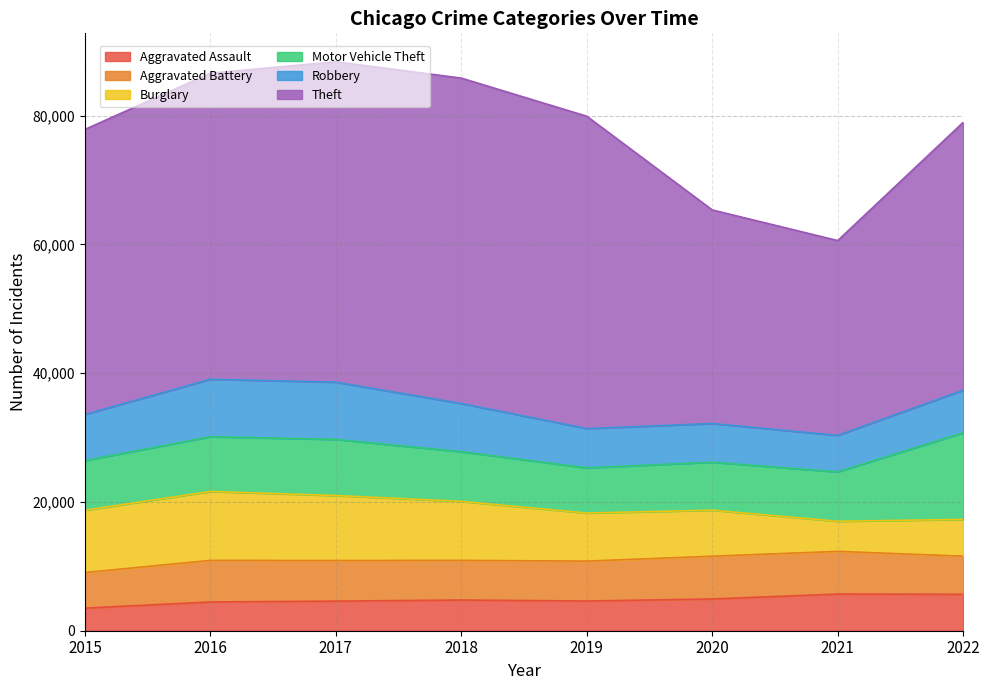

What is the sum of all Motor Vehicle Theft values?

68235